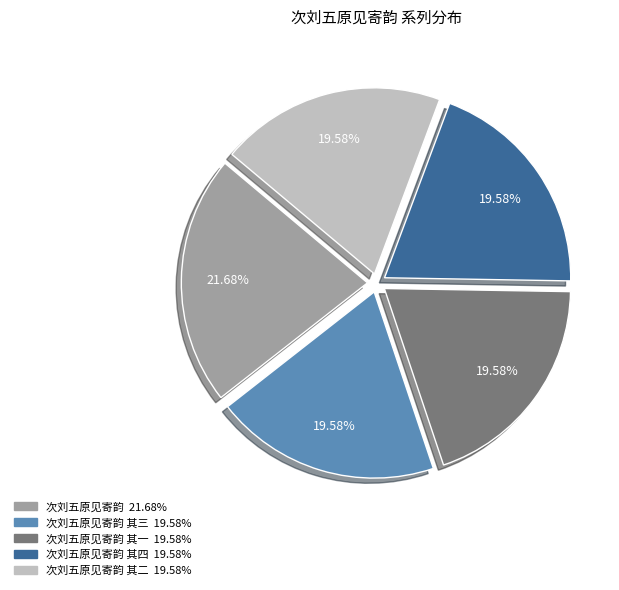

Does any single category account for the majority?

No